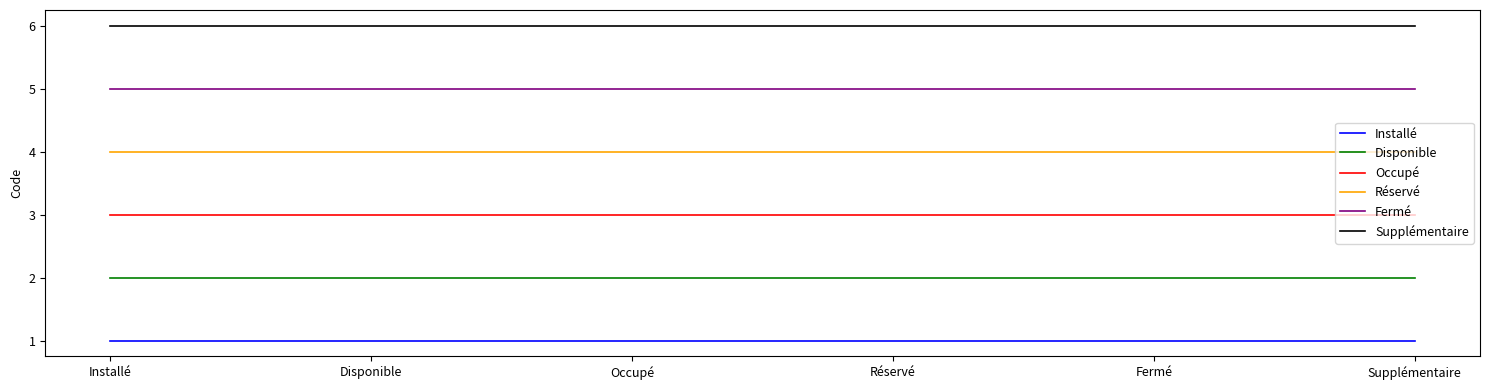

What position from the right is Réservé?

3